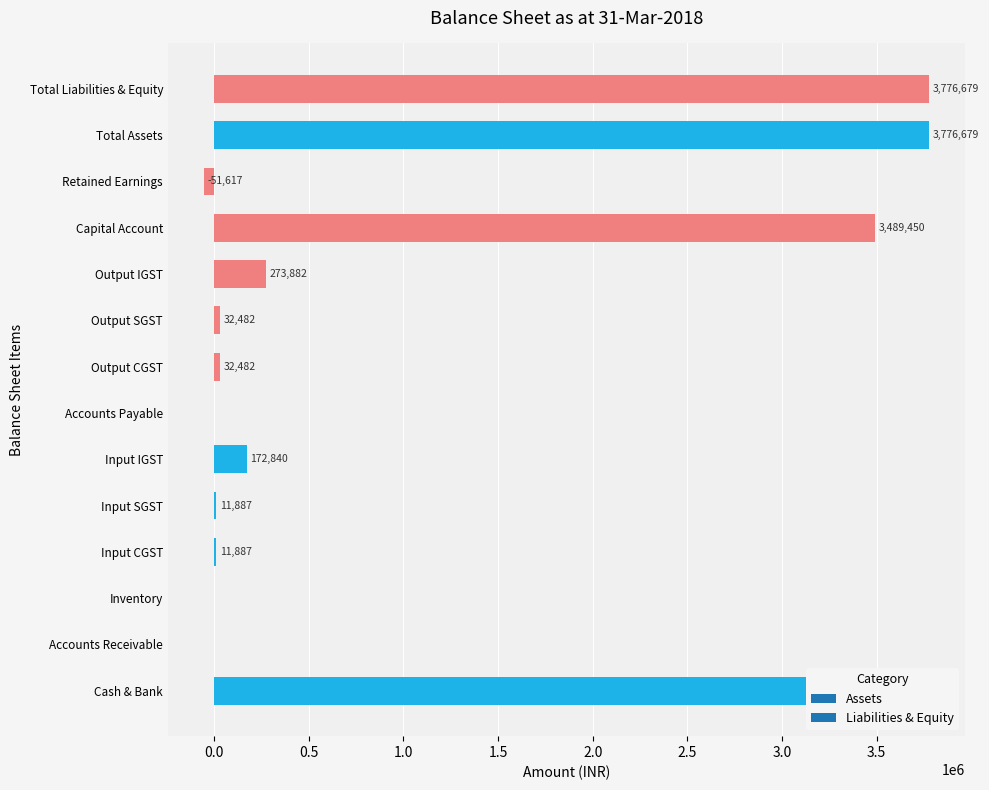

True or false: the data shows 0.0 at Accounts Receivable.

True